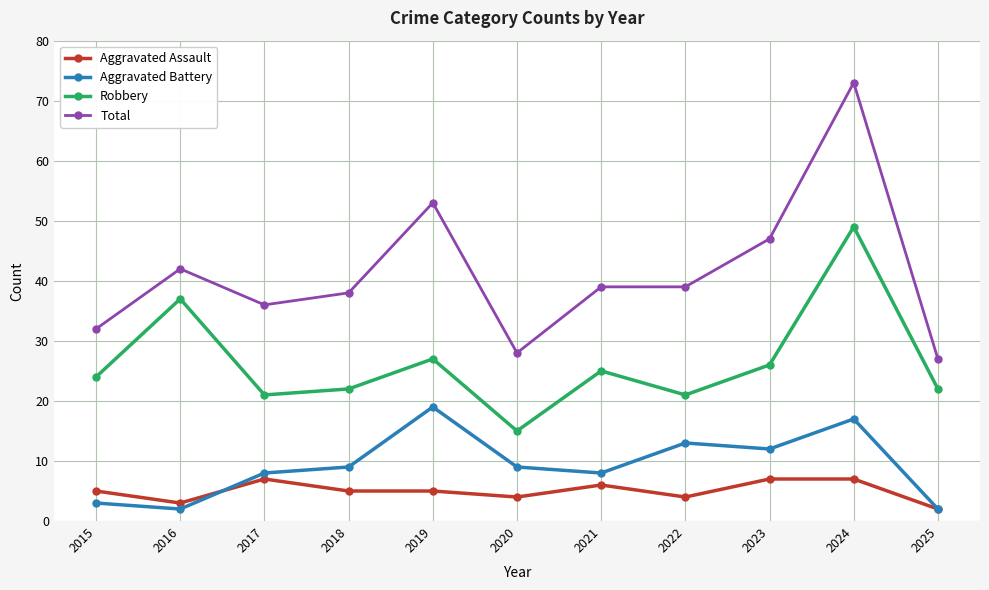

Which label corresponds to the largest value in the chart?

2024